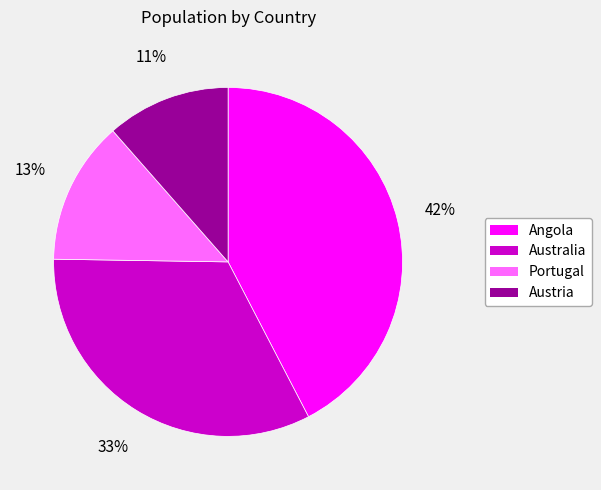

To the nearest percent, what is the combined percentage of Angola and Portugal?

56%